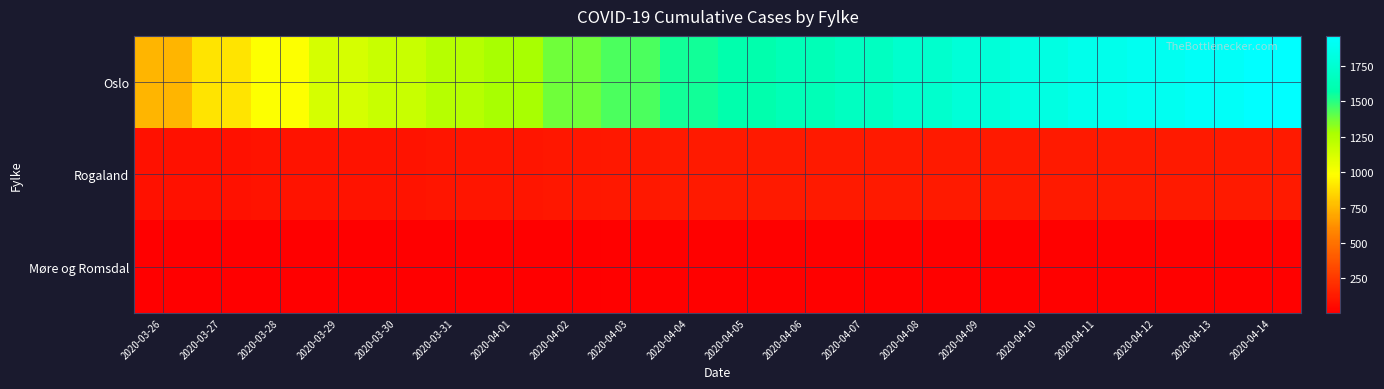

Rank the series by their maximum value, from lowest to highest.

Møre og Romsdal, Rogaland, Oslo